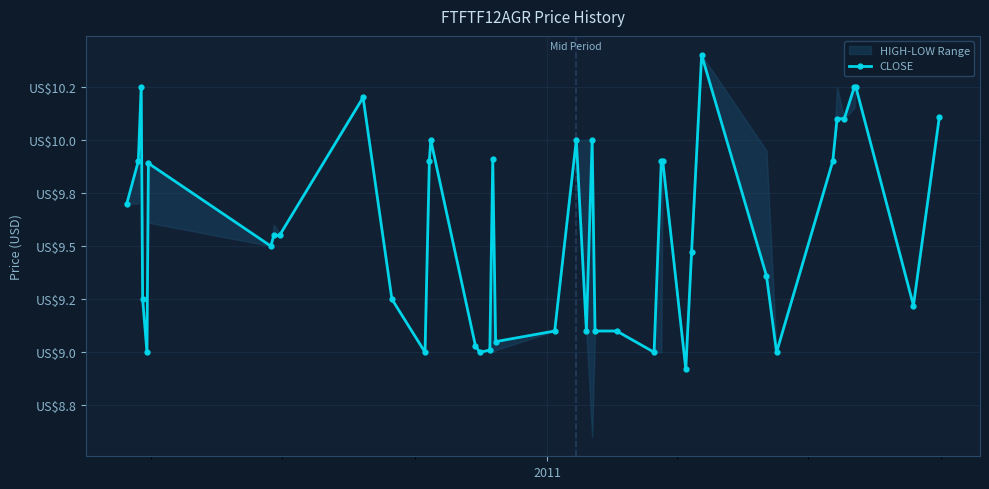

Count the number of categories in the chart.

40